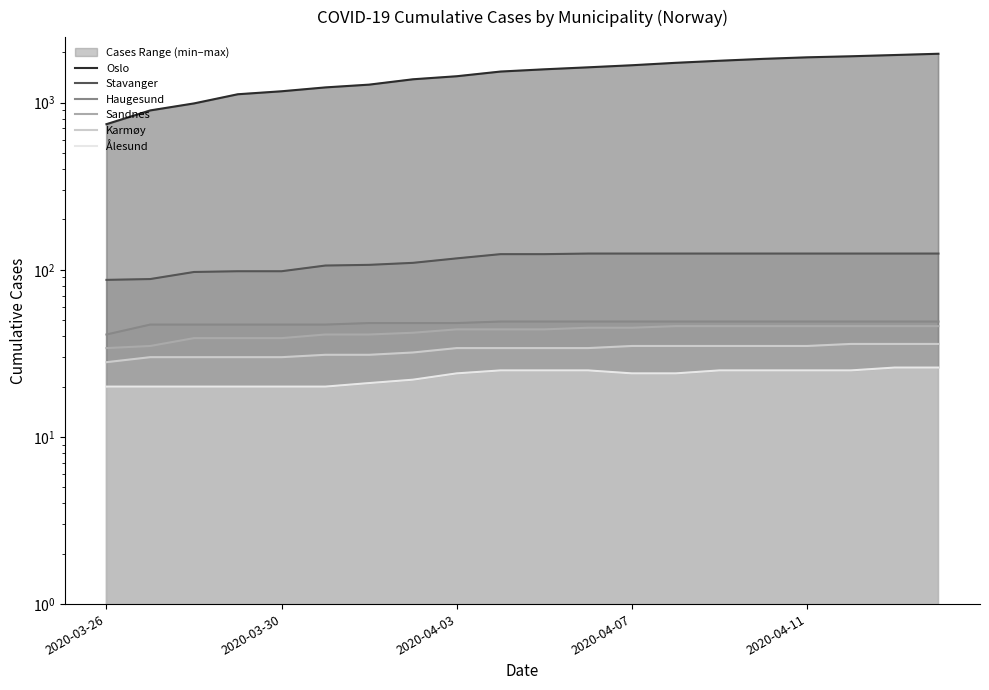

Is it true that Stavanger equals 133 at 2020-03-30?

False